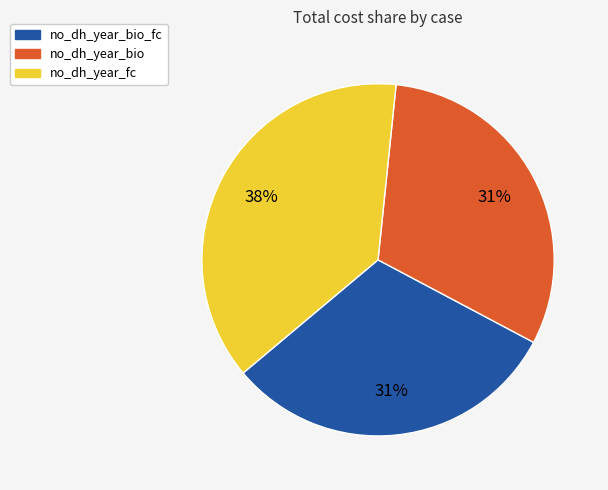

Approximately how many times larger is the value at no_dh_year_bio compared to no_dh_year_bio_fc?

1.0